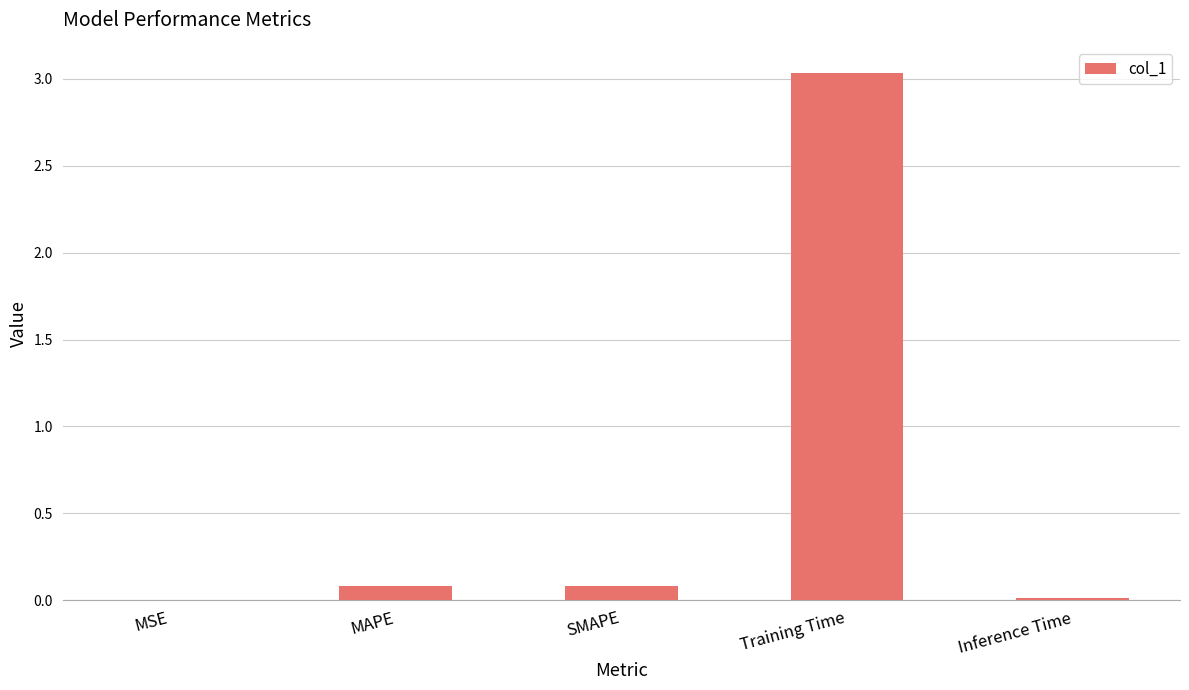

Which category has the highest value across all series?

Training Time